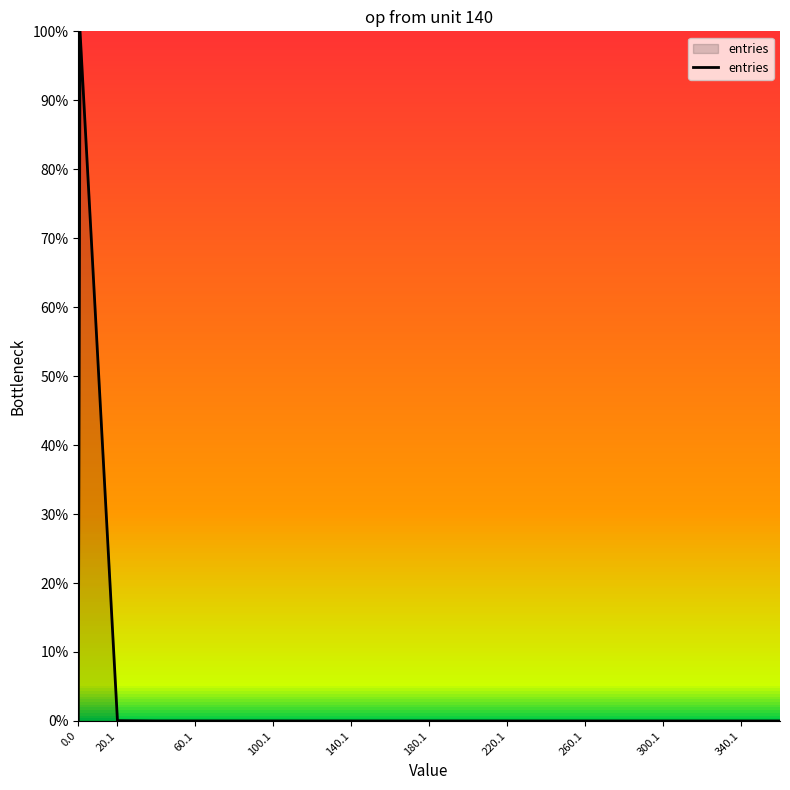

Is this an area chart (filled region under the line)?

Yes